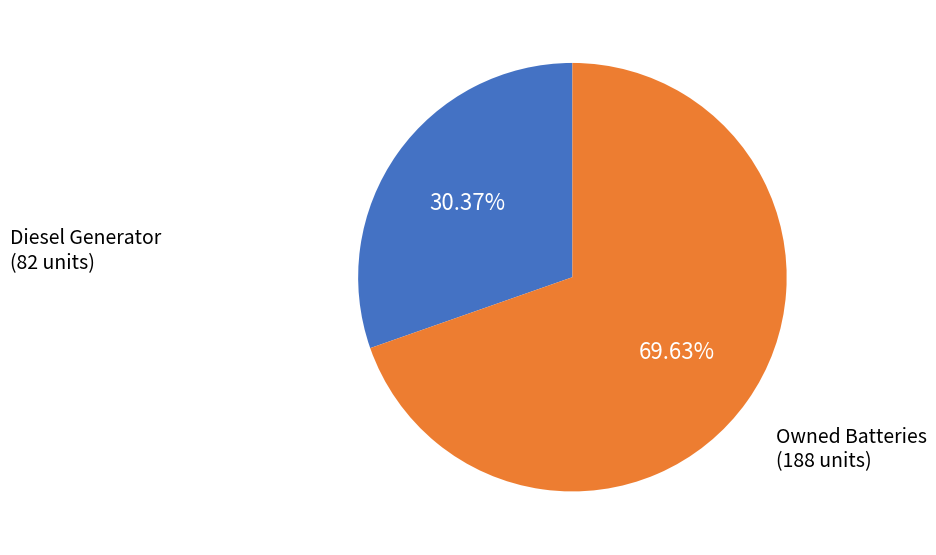

Is there any slice that represents more than half of the pie?

Yes